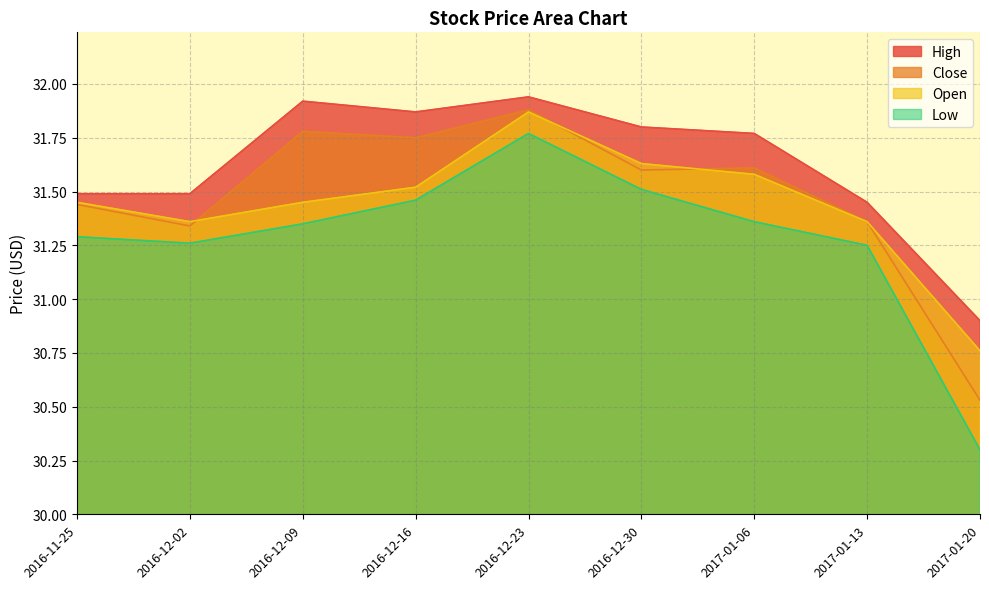

Where does the High series first go above 31?

2016-11-25